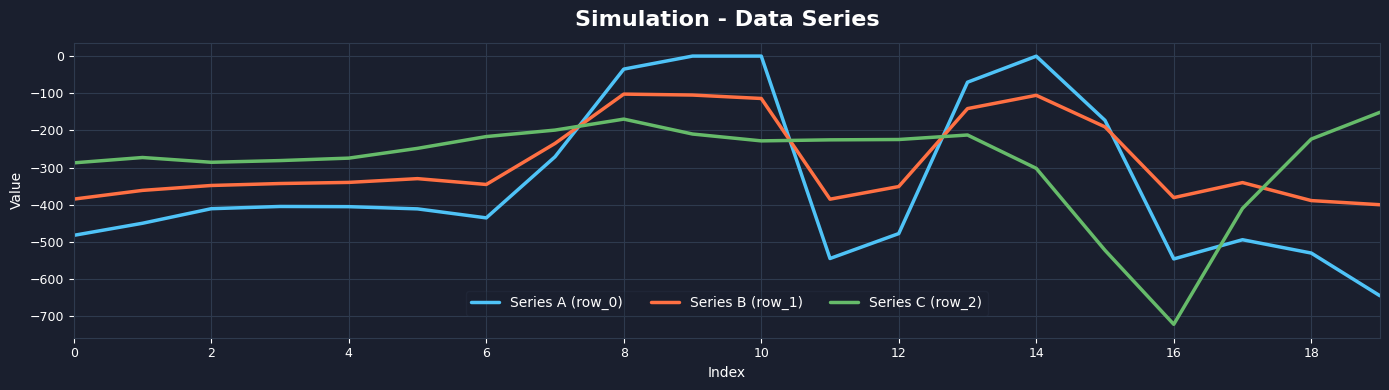

What is the minimum value for Series C (row_2)?

-721.2